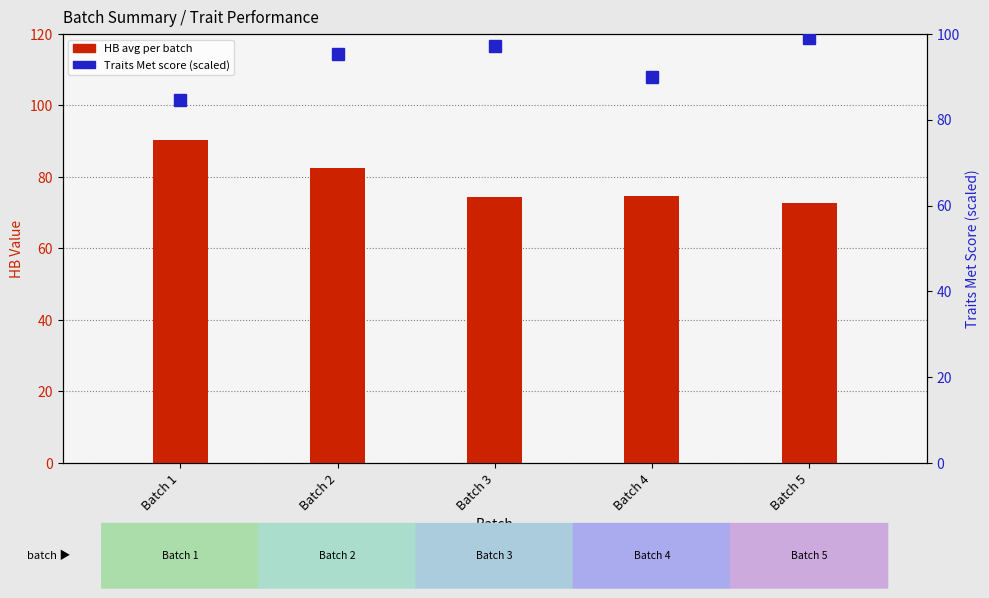

Reading left to right, list all the values displayed in this chart.

HB (avg per batch): Batch 1=90.2	Batch 2=82.6	Batch 3=74.4	Batch 4=74.6	Batch 5=72.8
Traits Met (scaled): Batch 1=84.6	Batch 2=95.4	Batch 3=97.2	Batch 4=90.0	Batch 5=99.0